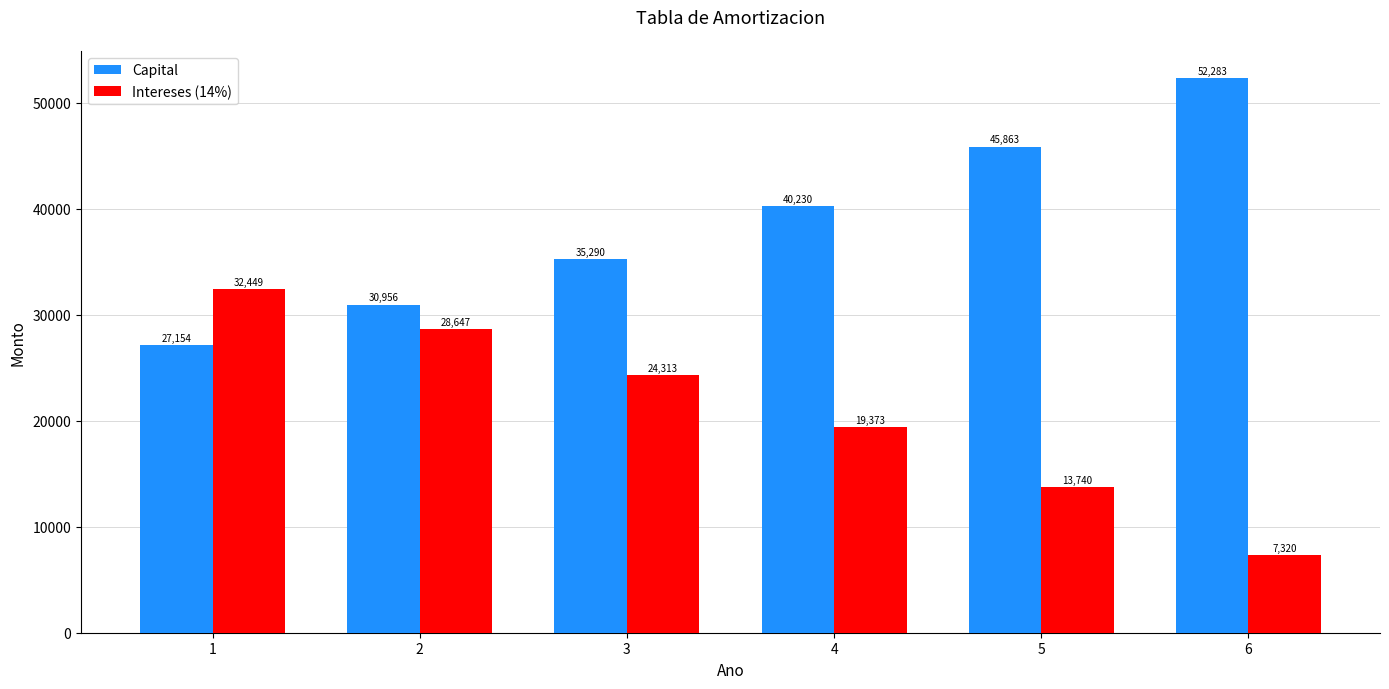

What is the minimum value for Intereses (14%)?

7319.7